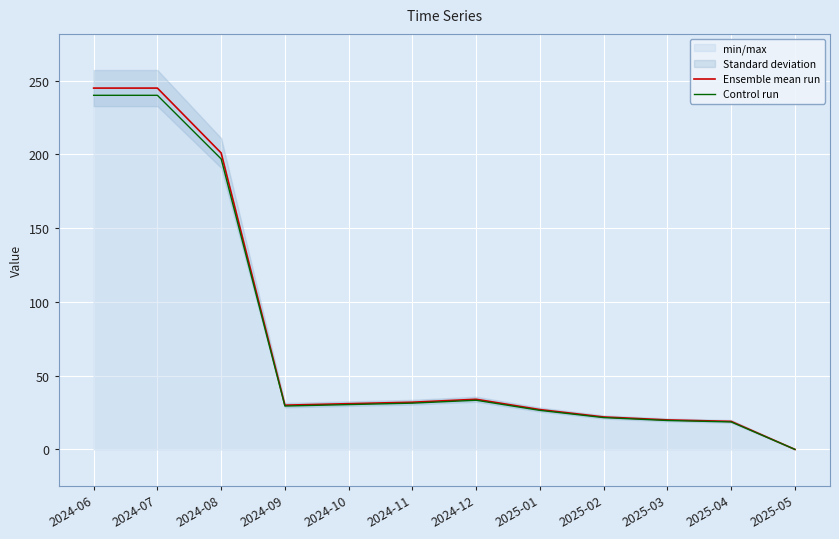

How many interior local valleys does the Ensemble mean run series have?

1